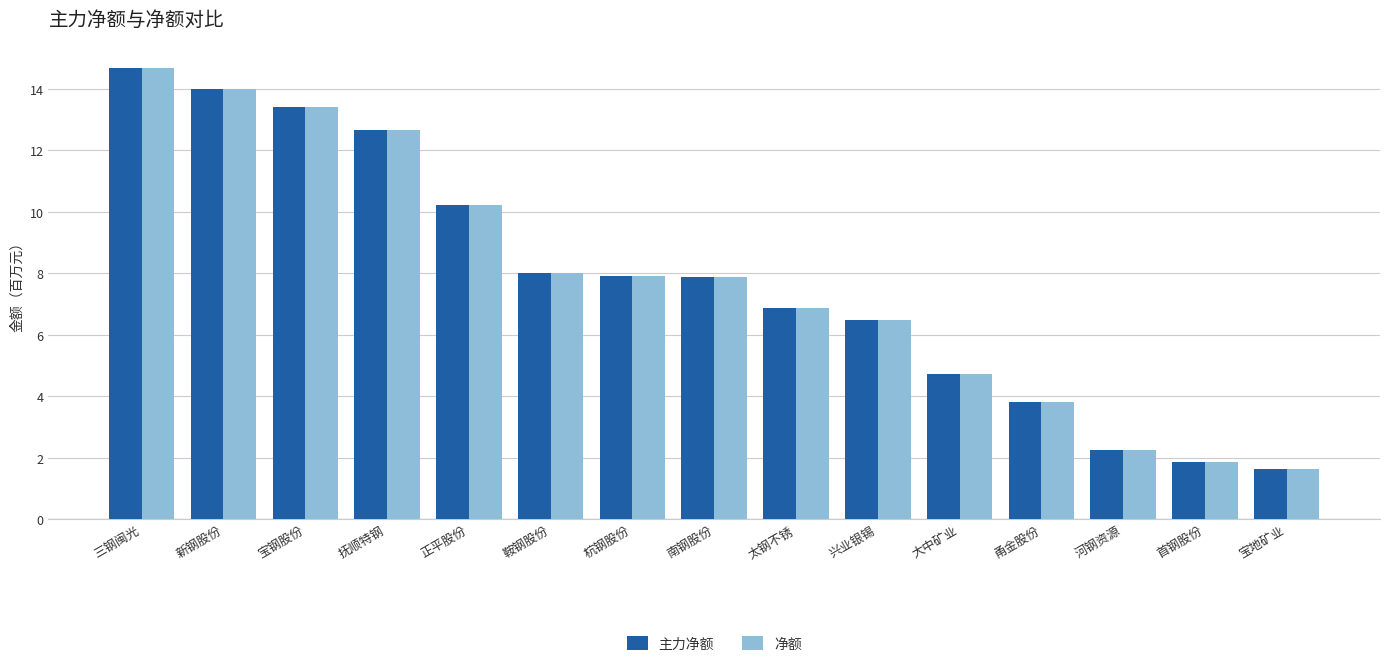

Read the 净额 value at 甬金股份.

3.8